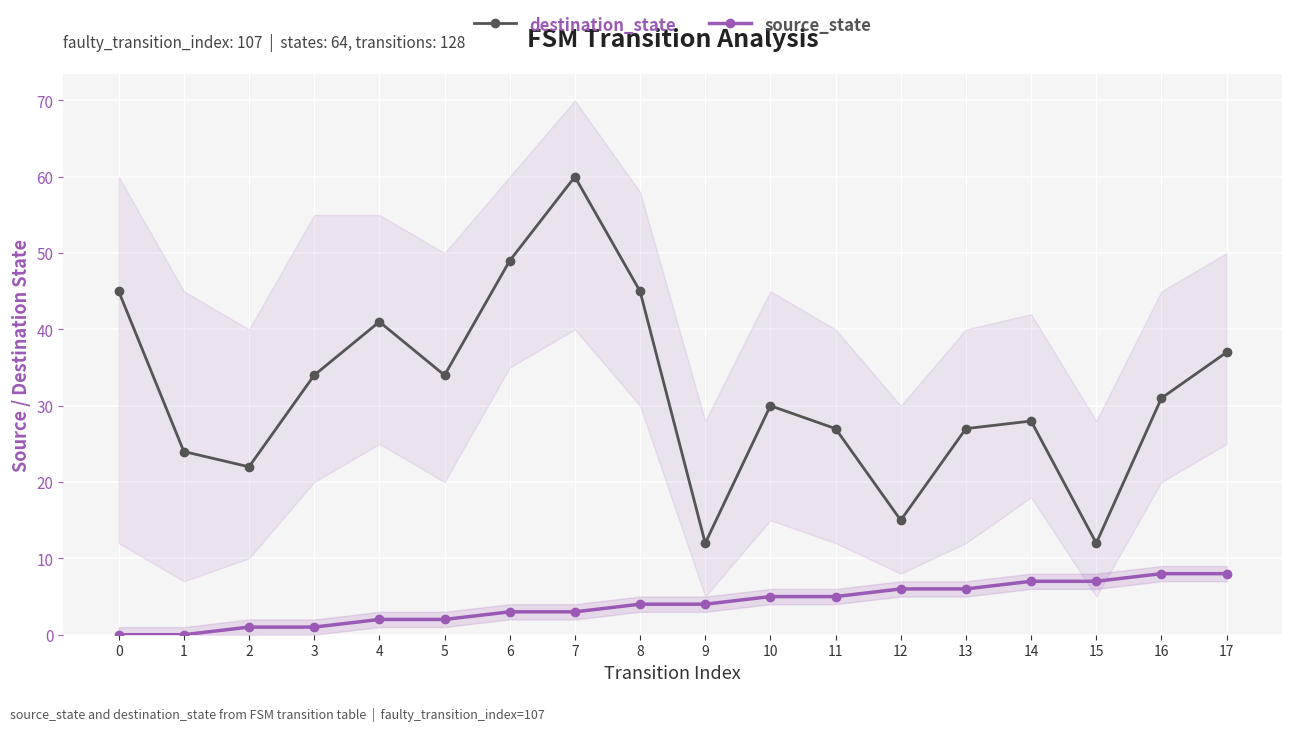

List the series in order of their peak value, highest first.

destination_state, source_state